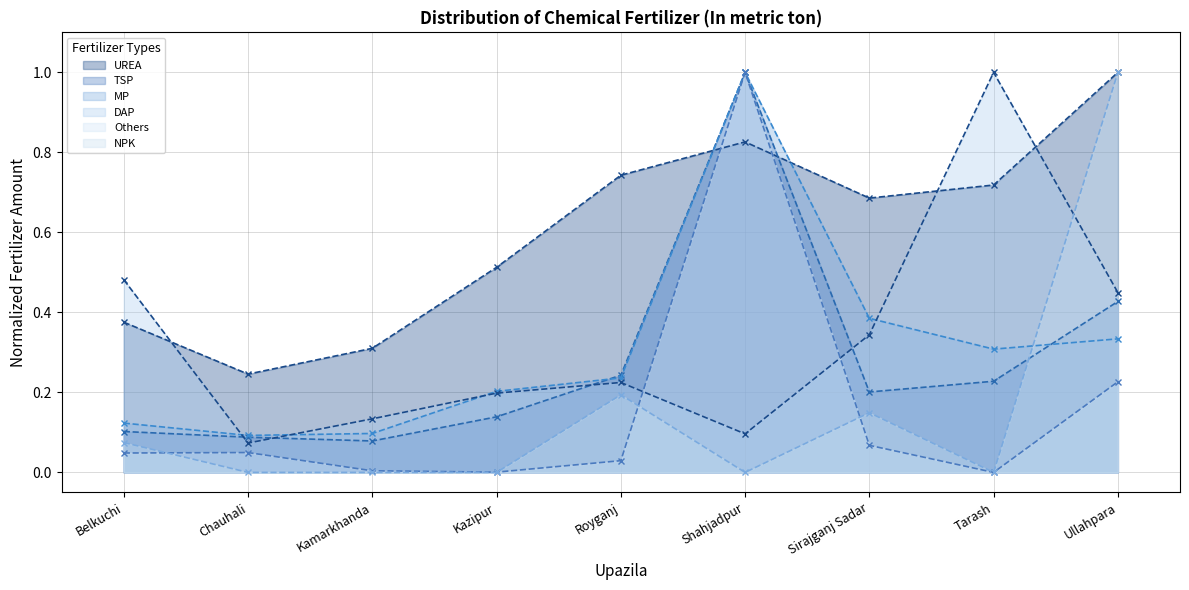

At how many categories does at least one series exceed 0?

9